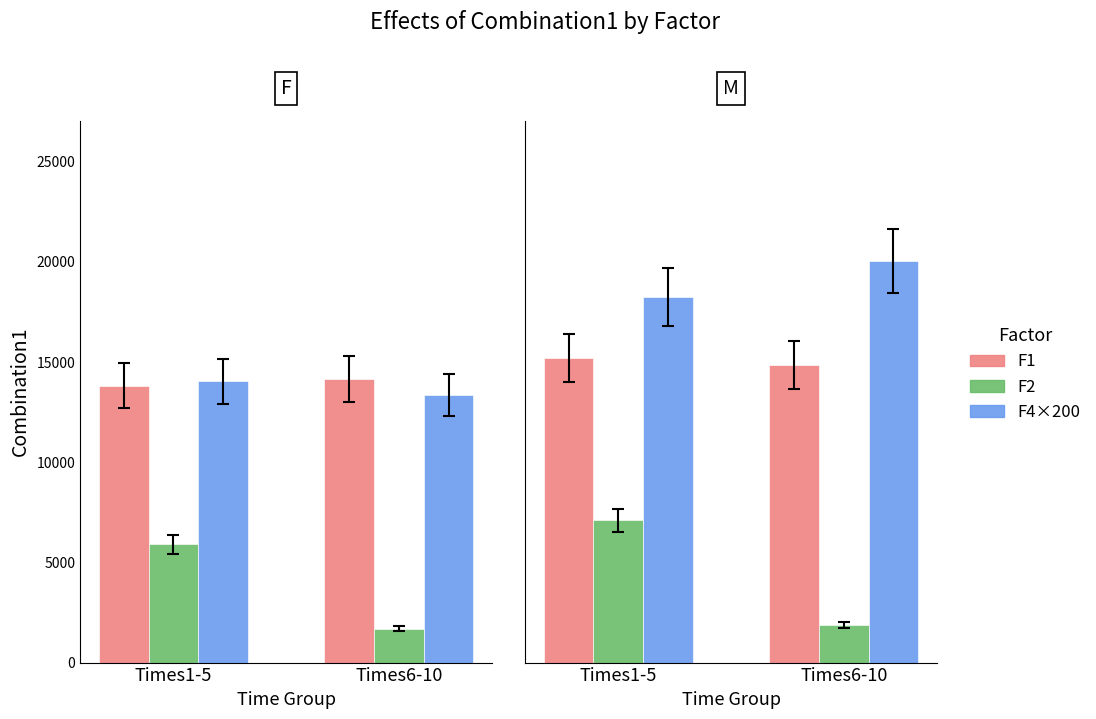

At which category is the sum across all series the highest?

Times1-5